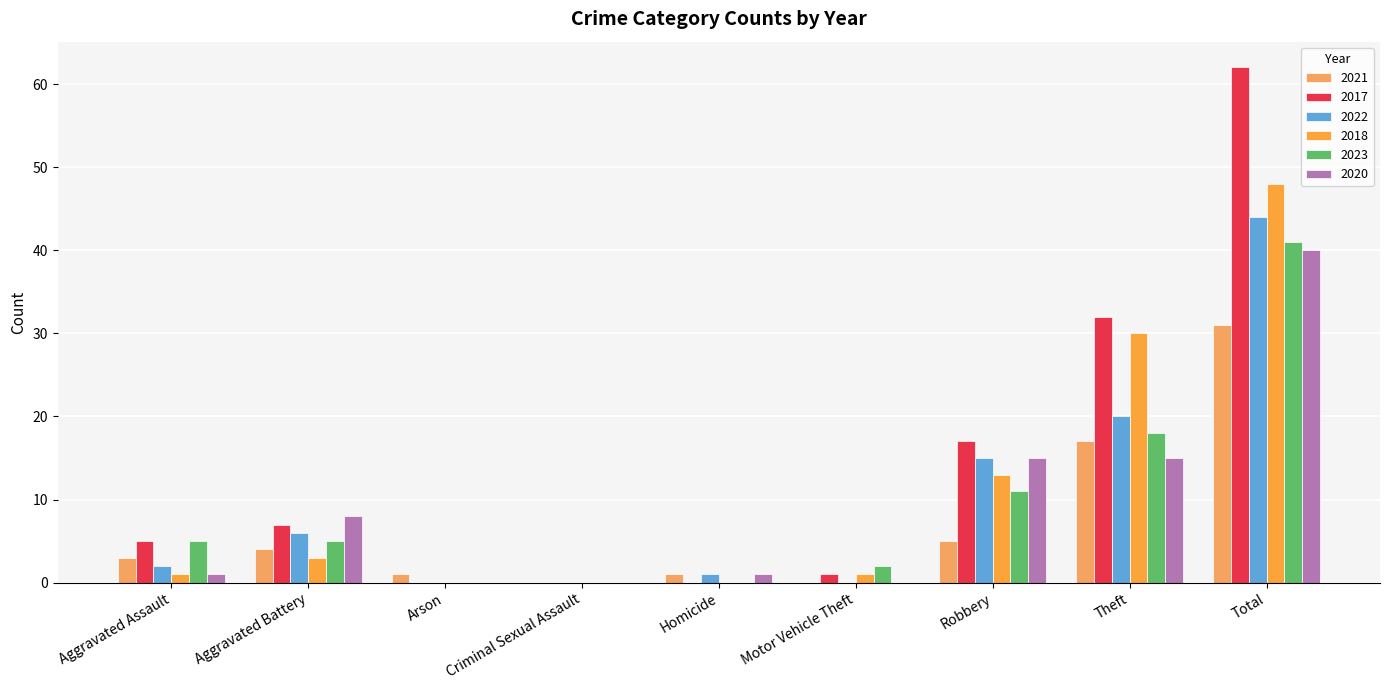

How many groups of bars are there?

9